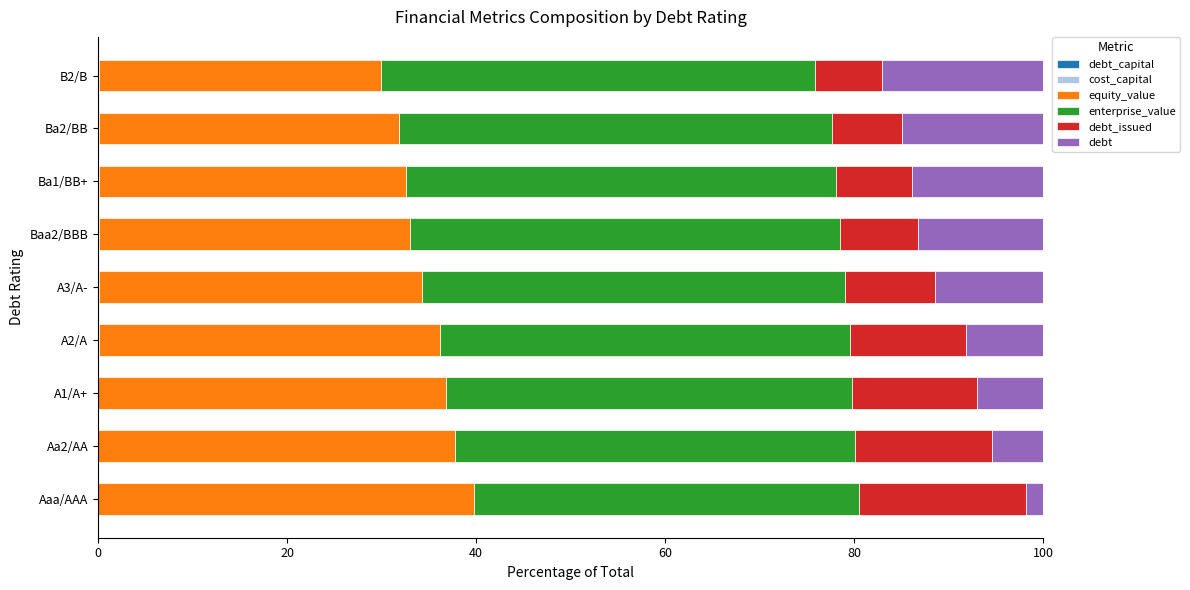

How many series are shown in this chart?

6